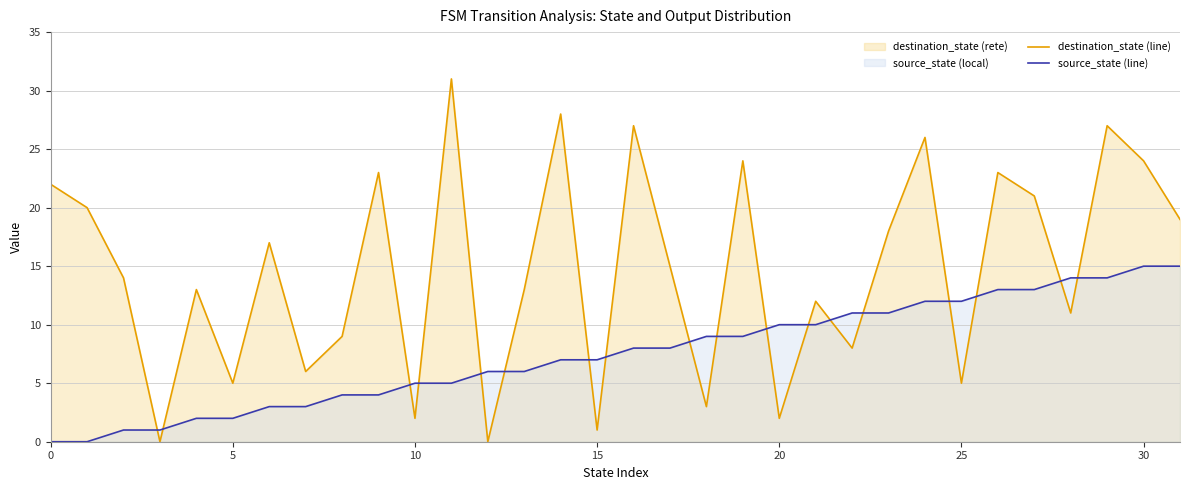

Reading left to right, transcribe all the data shown in this chart.

destination_state (line): 22	20	14	0	13	5	17	6	9	23	2	31	0	13	28	1	27	15	3	24	2	12	8	18	26	5	23	21	11	27	24	19
source_state (line): 0	0	1	1	2	2	3	3	4	4	5	5	6	6	7	7	8	8	9	9	10	10	11	11	12	12	13	13	14	14	15	15